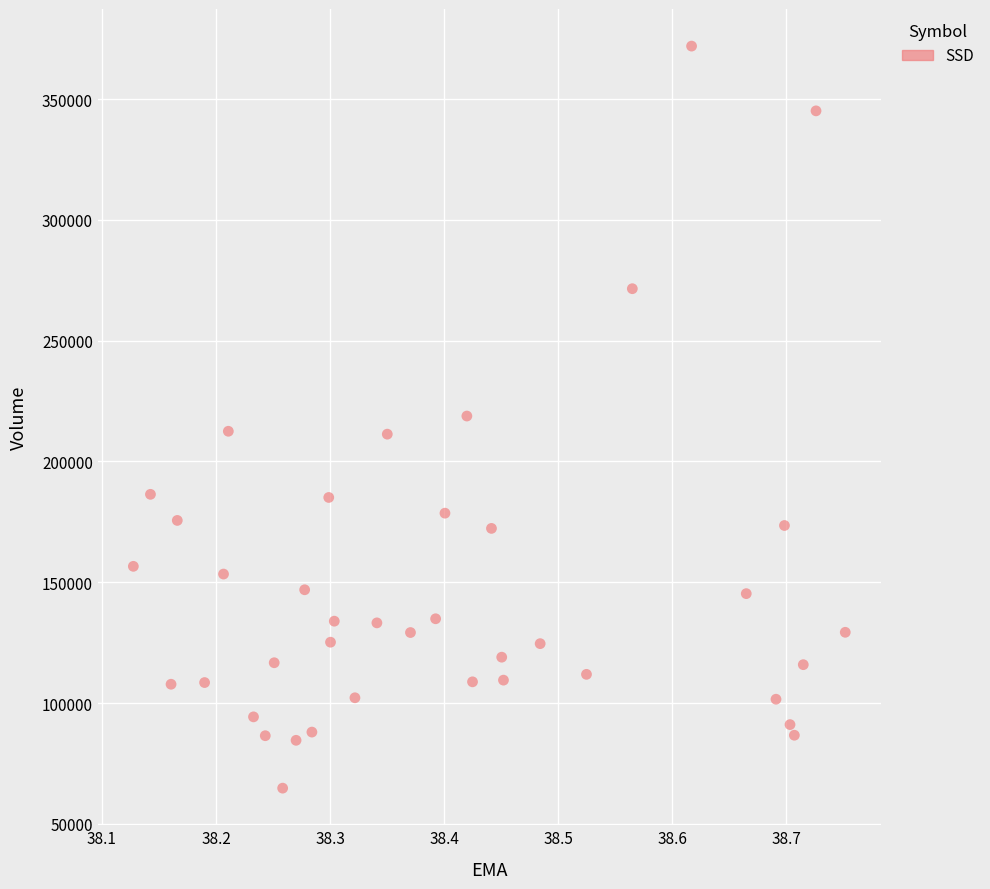

What is the range of Y values (max minus min)?

307100